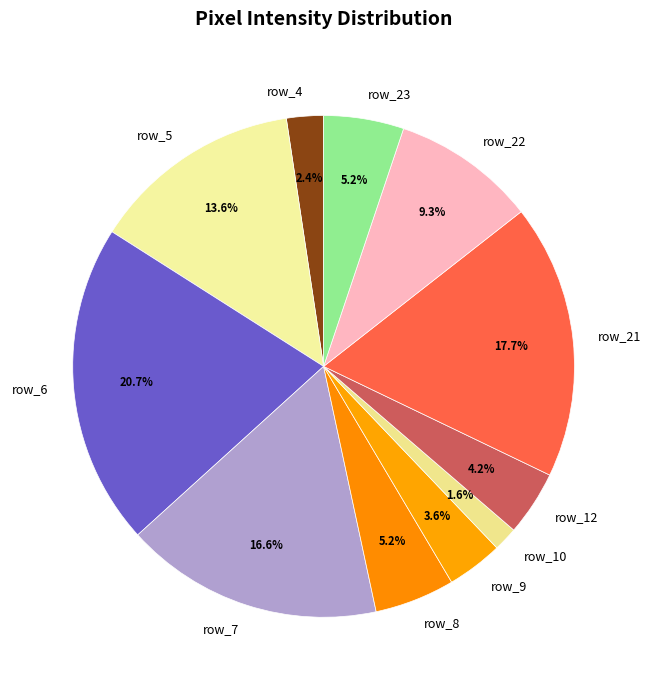

To the nearest percent, what is the difference between the largest and smallest slice percentages?

19%